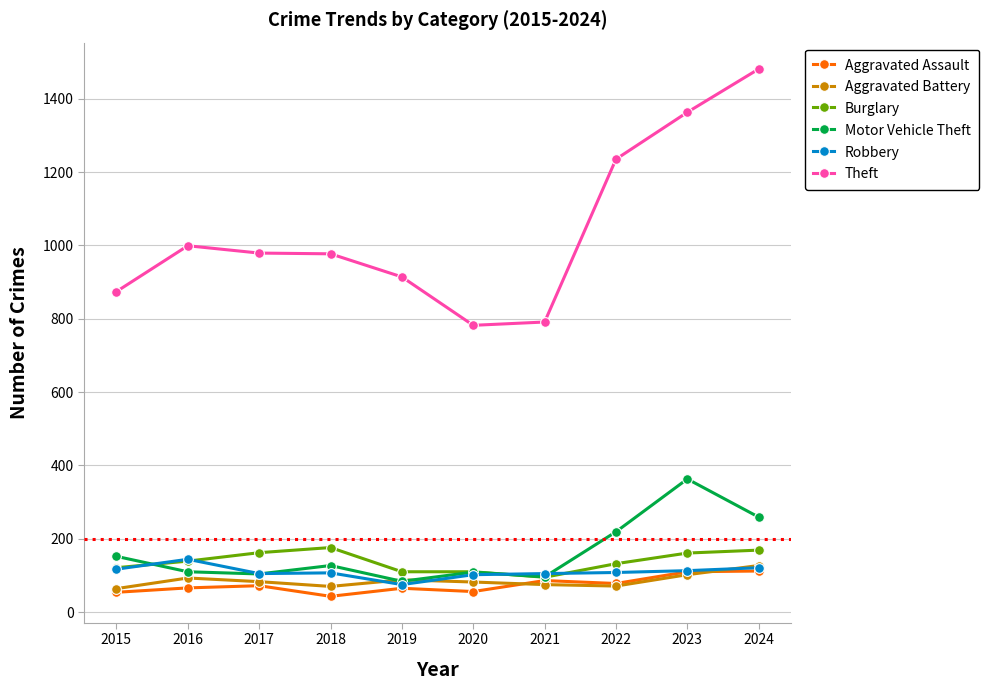

Is it true that Burglary equals 139 at 2016?

True